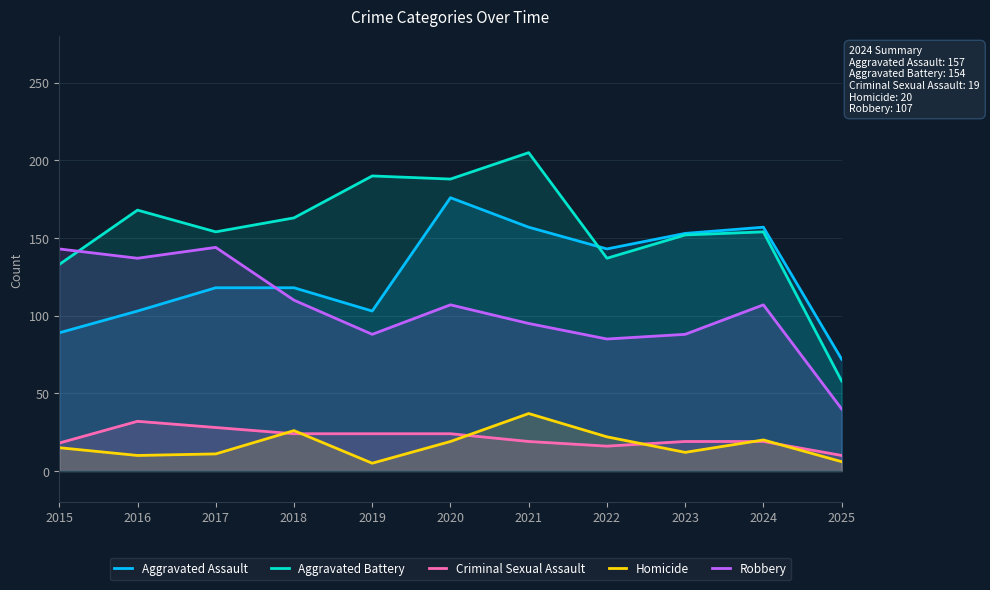

True or false: Criminal Sexual Assault and Aggravated Assault intersect in this chart.

False